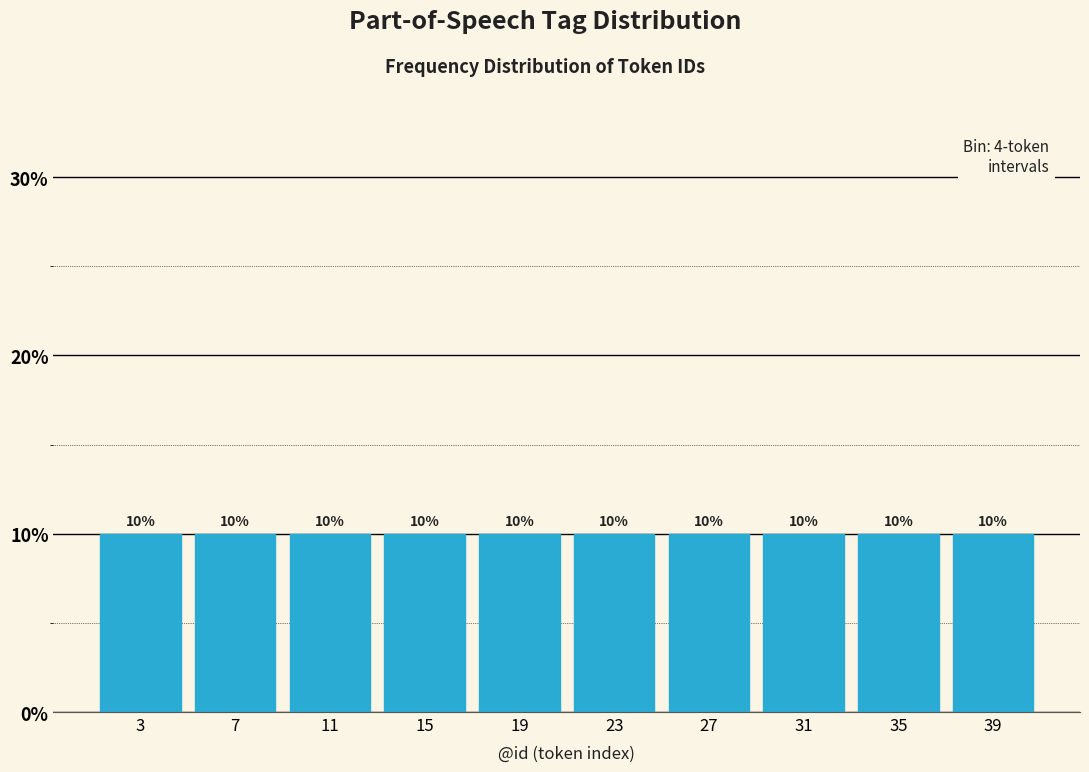

How tall is the bar that spans 21 to 25 on the x-axis?

10